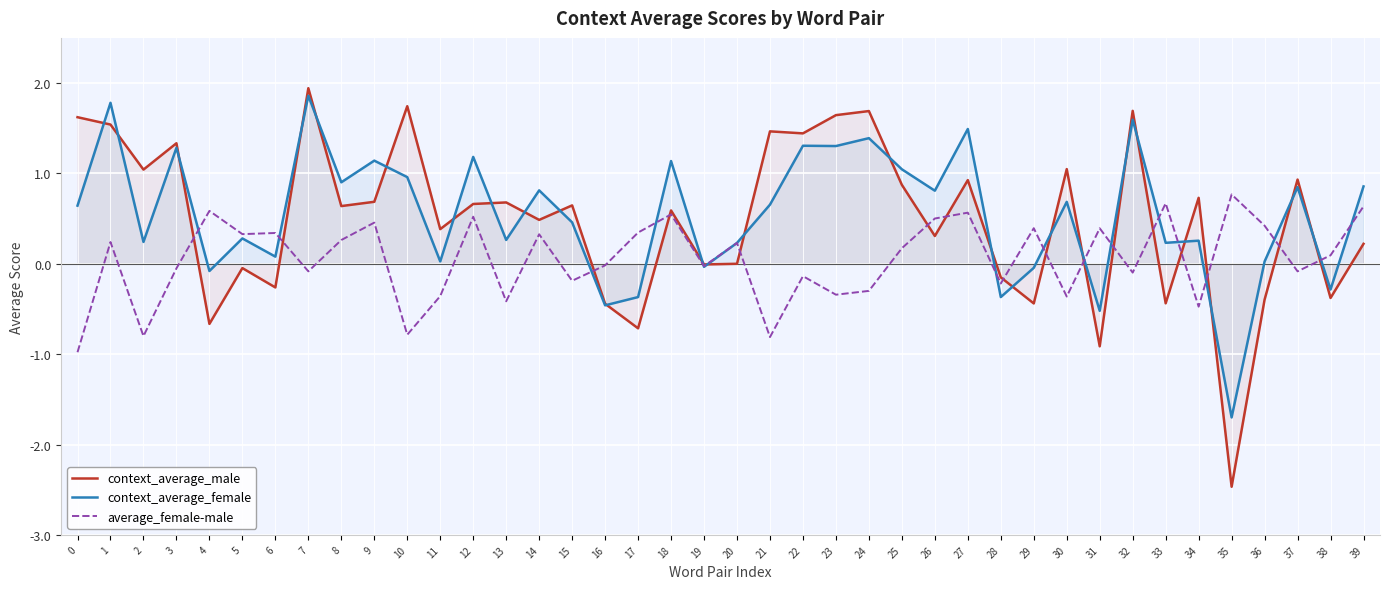

Reading left to right, list all the values displayed in this chart.

context_average_male: 0=1.6	1=1.5	2=1.0	3=1.3	4=-0.7	5=-0.0	6=-0.3	7=1.9	8=0.6	9=0.7	10=1.7	11=0.4	12=0.7	13=0.7	14=0.5	15=0.6	16=-0.4	17=-0.7	18=0.6	19=-0.0	20=0.0	21=1.5	22=1.4	23=1.6	24=1.7	25=0.9	26=0.3	27=0.9	28=-0.2	29=-0.4	30=1.0	31=-0.9	32=1.7	33=-0.4	34=0.7	35=-2.5	36=-0.4	37=0.9	38=-0.4	39=0.2
context_average_female: 0=0.6	1=1.8	2=0.2	3=1.3	4=-0.1	5=0.3	6=0.1	7=1.9	8=0.9	9=1.1	10=1.0	11=0.0	12=1.2	13=0.3	14=0.8	15=0.5	16=-0.5	17=-0.4	18=1.1	19=-0.0	20=0.2	21=0.7	22=1.3	23=1.3	24=1.4	25=1.0	26=0.8	27=1.5	28=-0.4	29=-0.0	30=0.7	31=-0.5	32=1.6	33=0.2	34=0.3	35=-1.7	36=0.0	37=0.8	38=-0.3	39=0.9
average_female-male: 0=-1.0	1=0.2	2=-0.8	3=-0.1	4=0.6	5=0.3	6=0.3	7=-0.1	8=0.3	9=0.5	10=-0.8	11=-0.4	12=0.5	13=-0.4	14=0.3	15=-0.2	16=-0.0	17=0.3	18=0.5	19=-0.0	20=0.2	21=-0.8	22=-0.1	23=-0.3	24=-0.3	25=0.2	26=0.5	27=0.6	28=-0.2	29=0.4	30=-0.4	31=0.4	32=-0.1	33=0.7	34=-0.5	35=0.8	36=0.4	37=-0.1	38=0.1	39=0.6